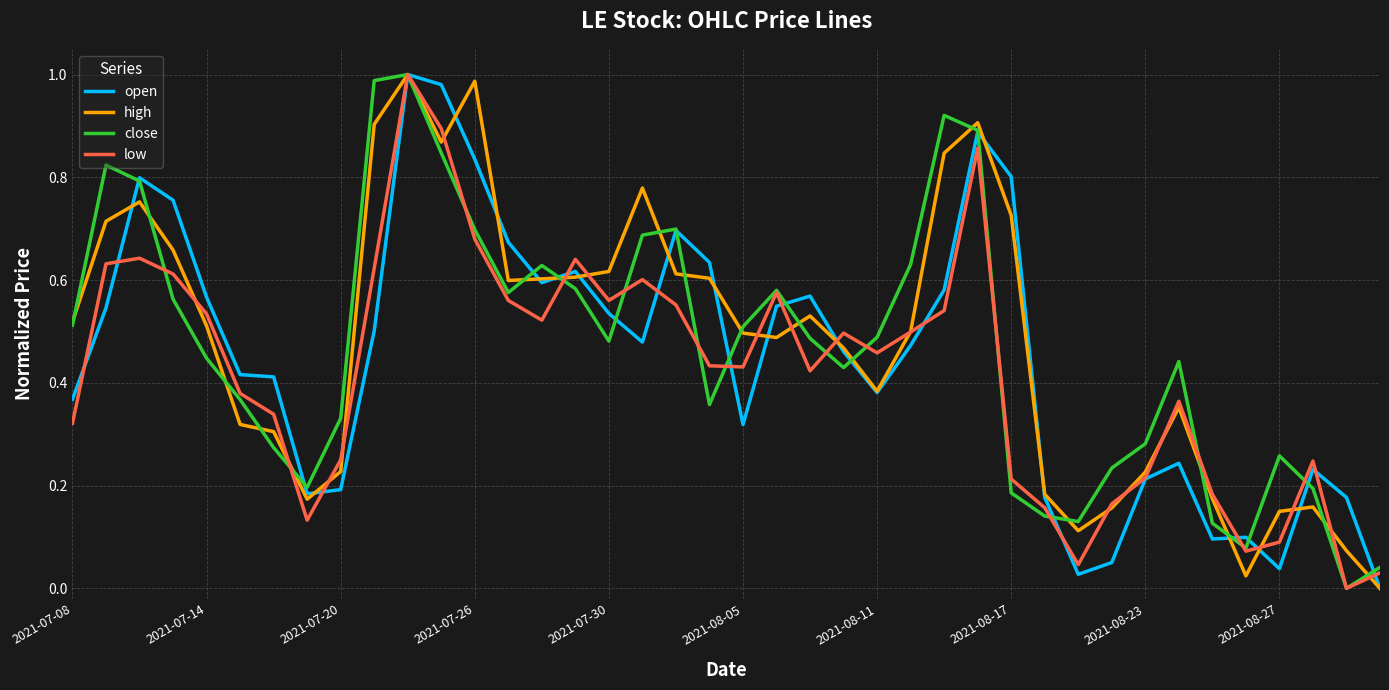

What are all the series names shown in the legend?

open, high, close, low